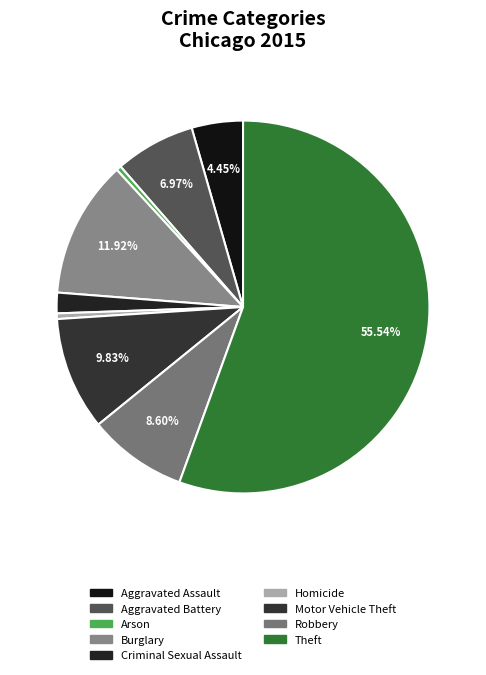

The Criminal Sexual Assault slice represents 2% of the pie. True or false?

True